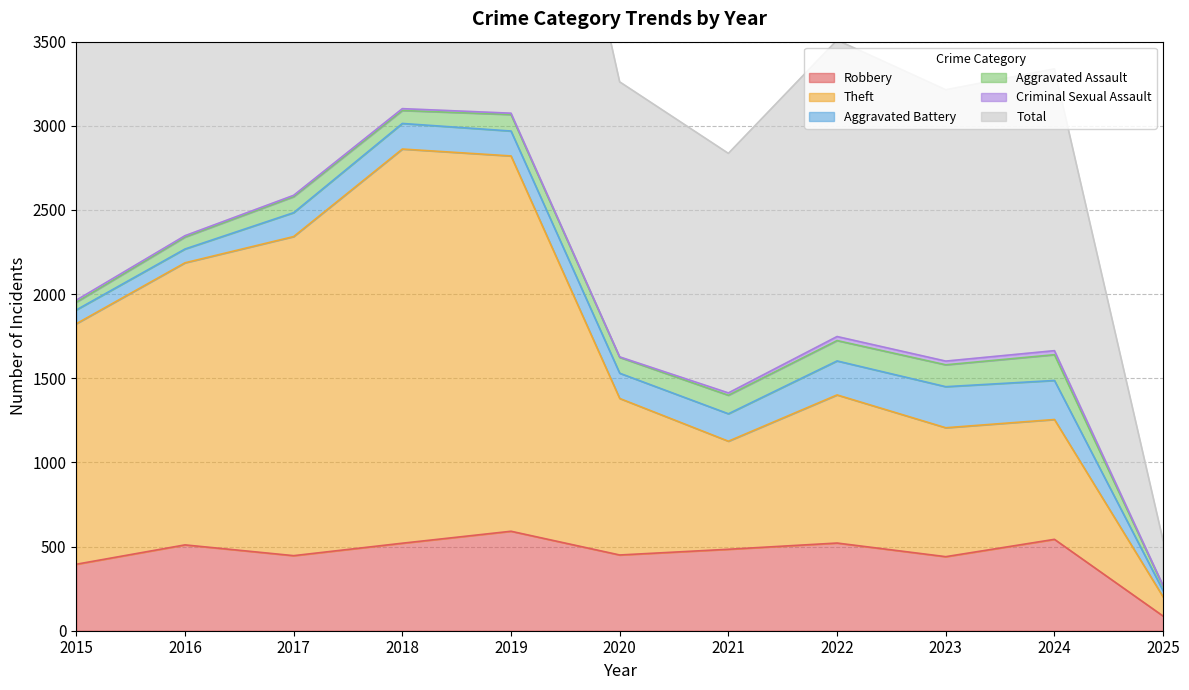

True or false: Robbery and Total cross at least once.

False